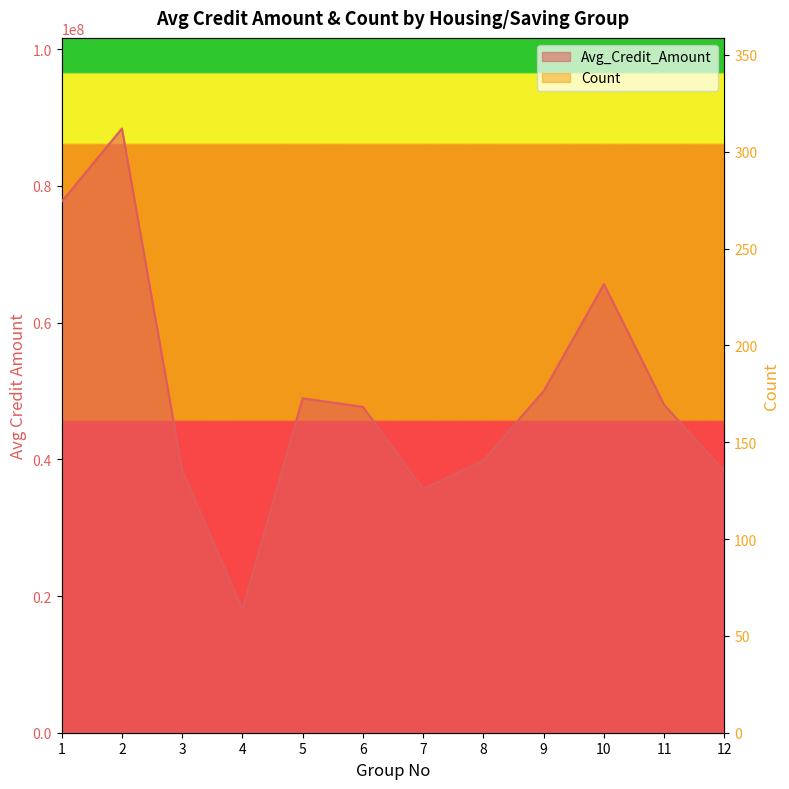

True or false: Avg_Credit_Amount has a value of 38255400.0 at 12.

True